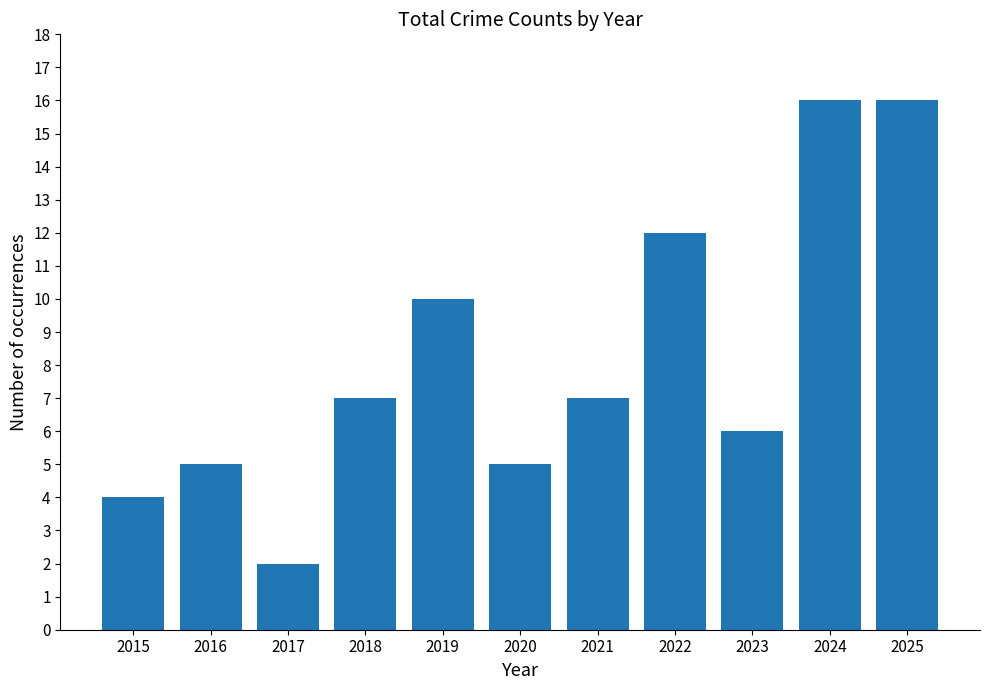

Between 2017 and 2021, which is larger?

2021